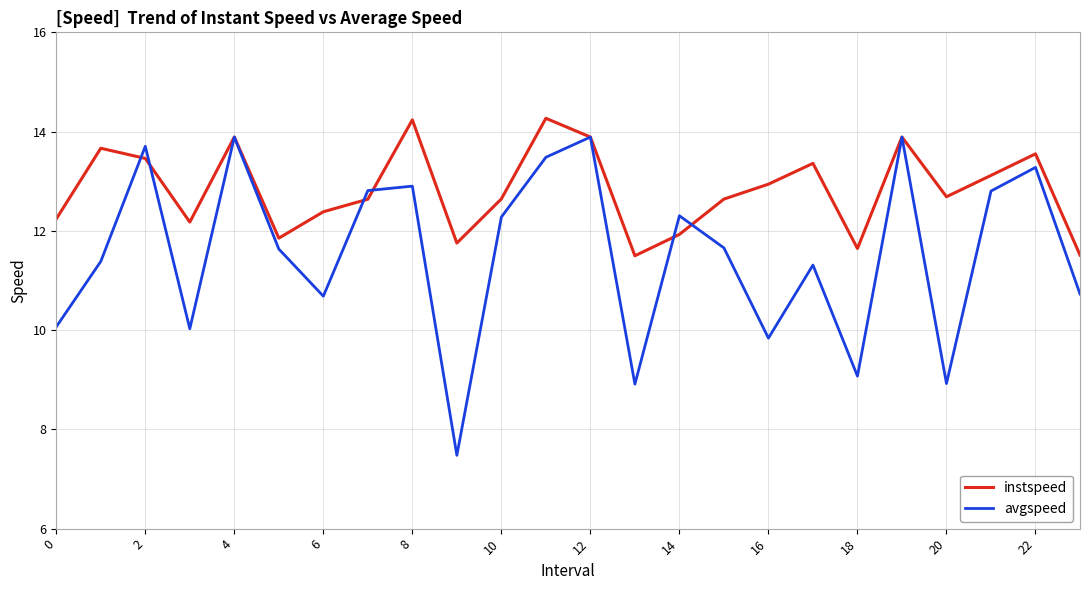

After their last crossing, which series has the higher values: avgspeed or instspeed?

instspeed